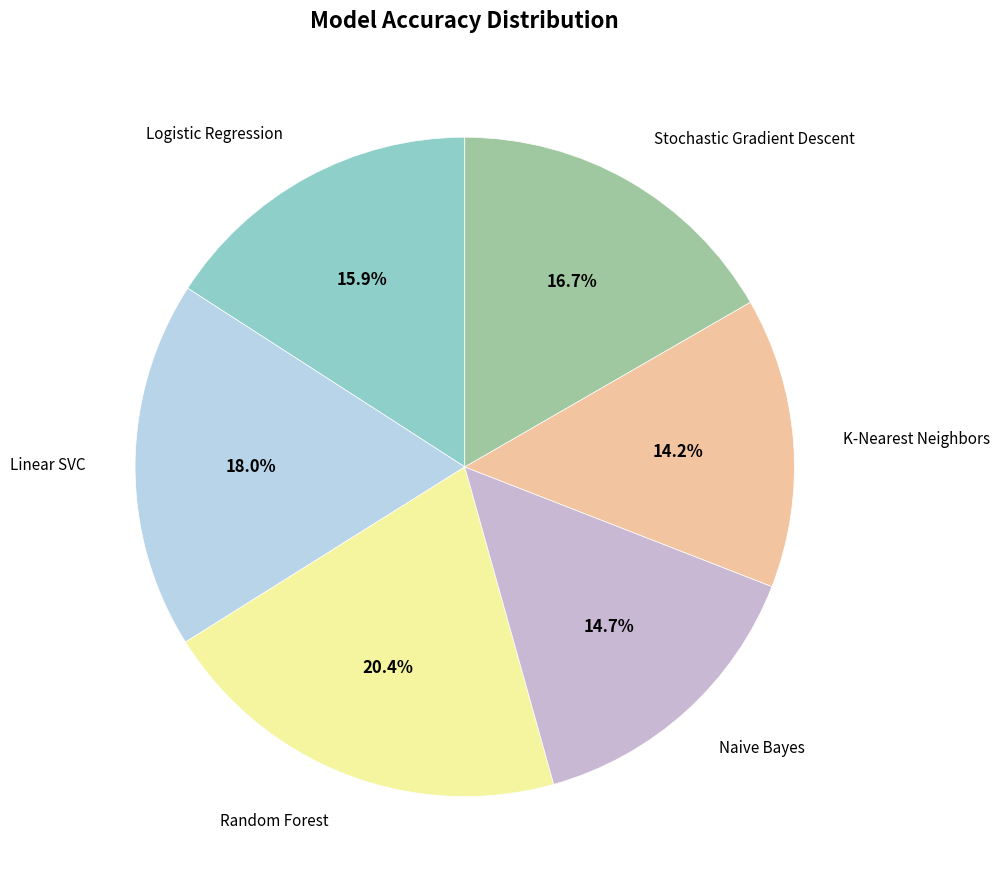

Count the number of slices in the pie.

6